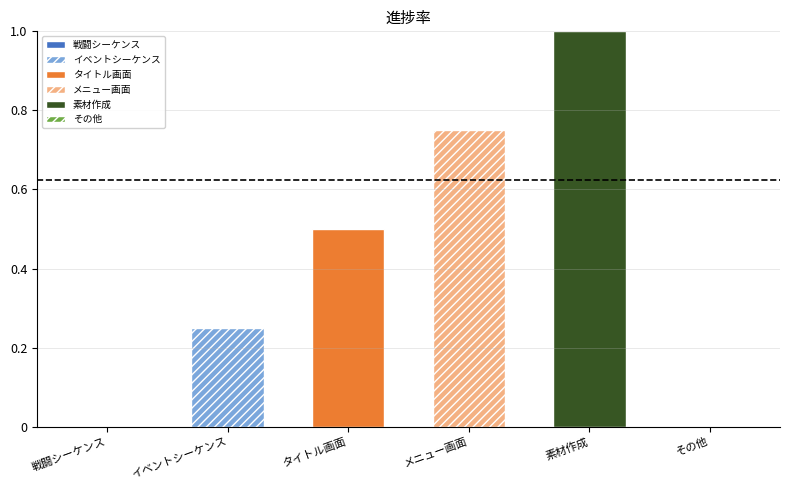

True or false: the data shows 0.6 at 素材作成.

False